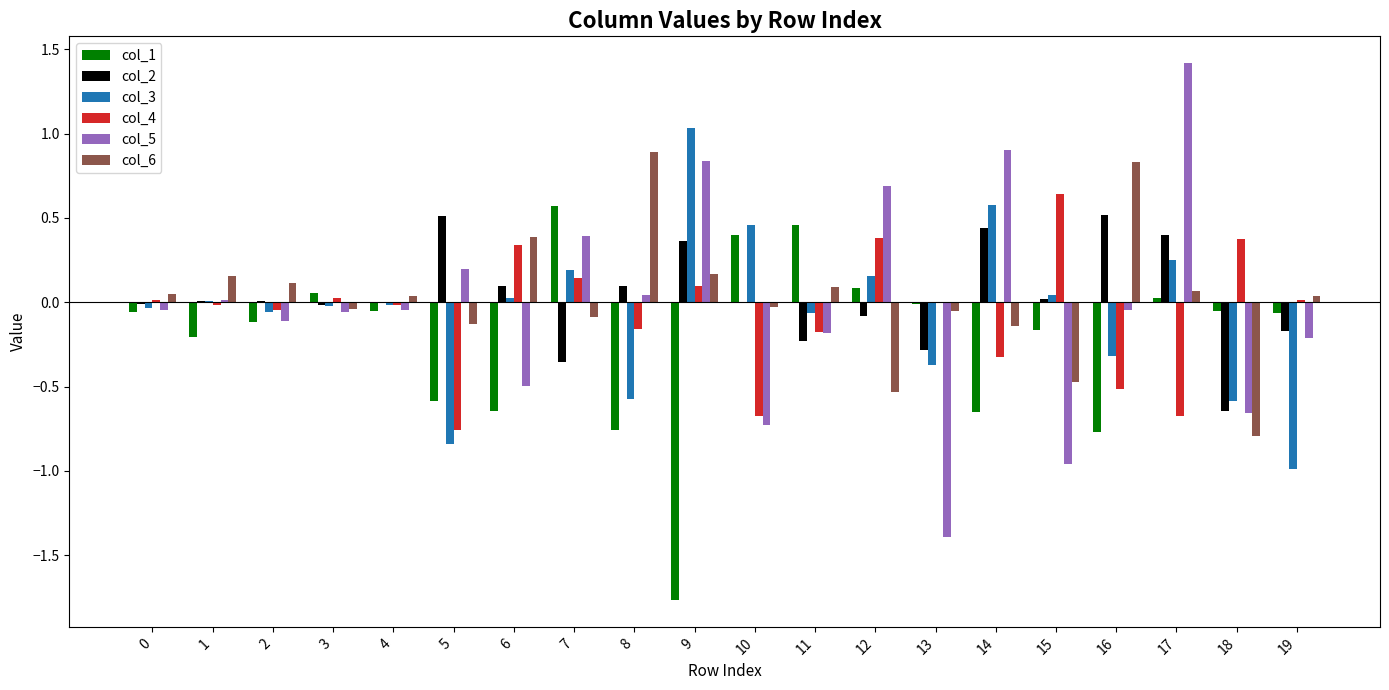

What is the greatest value displayed?

1.4